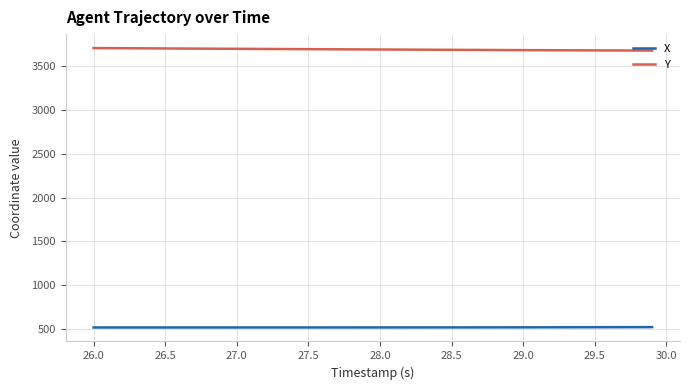

Rank the series by their average value, from highest to lowest.

Y, X